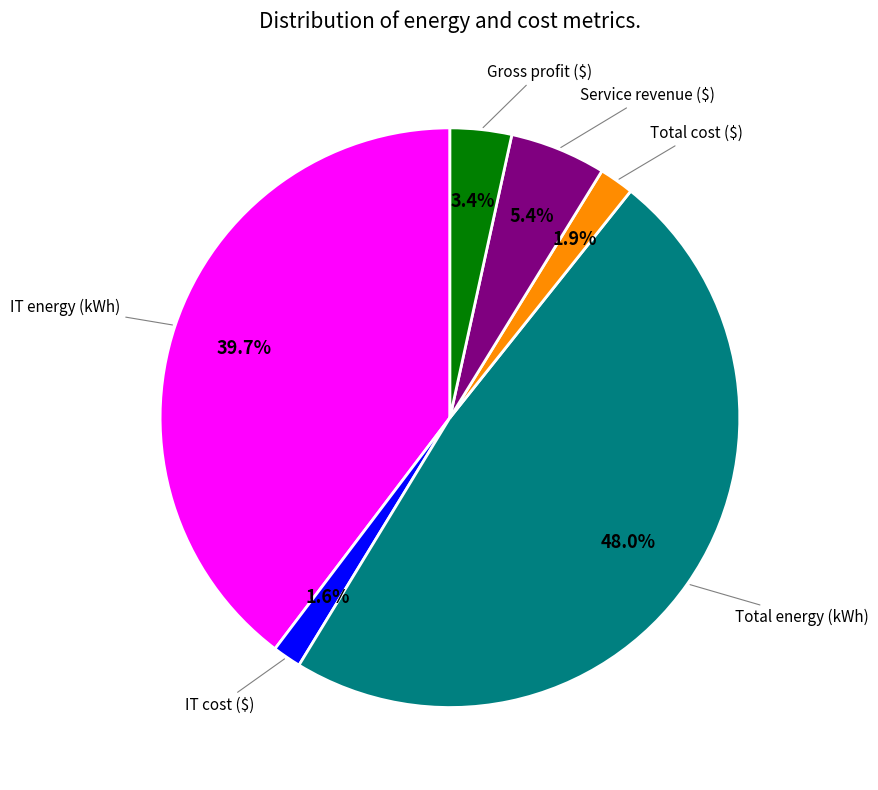

Which has a higher value, Service revenue ($) or IT energy (kWh)?

IT energy (kWh)